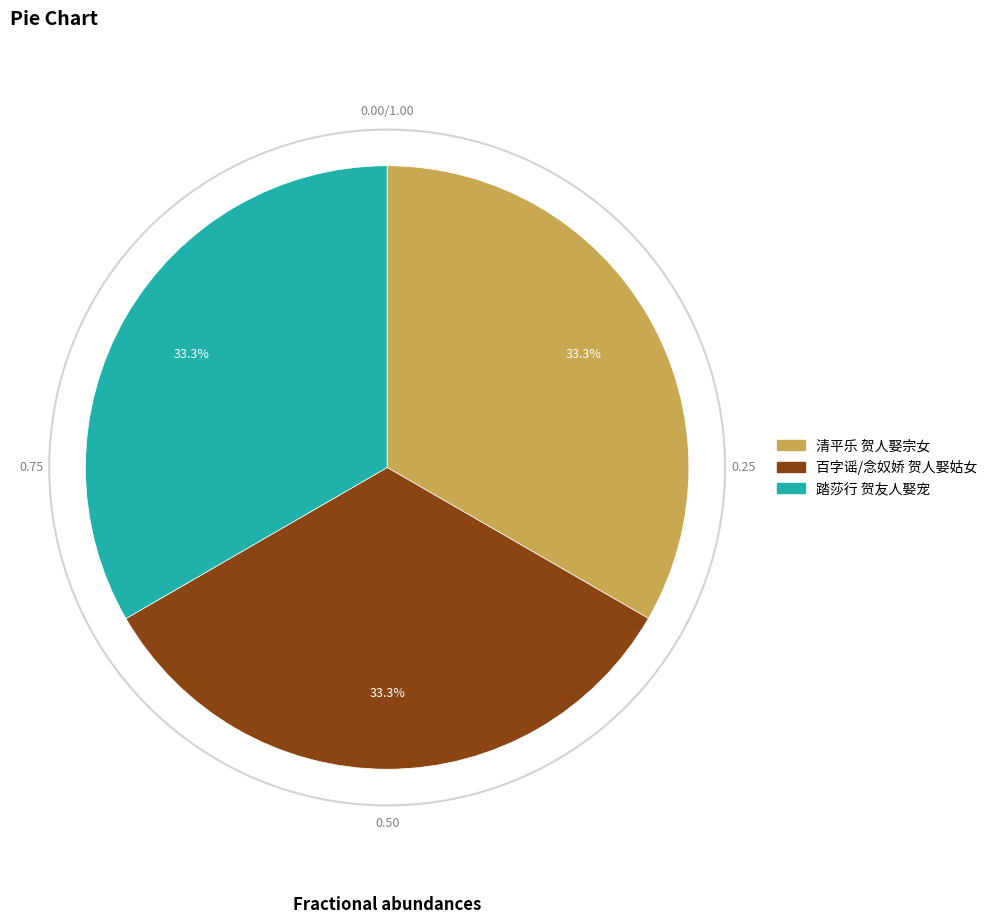

To the nearest percent, what is the average slice percentage?

33%